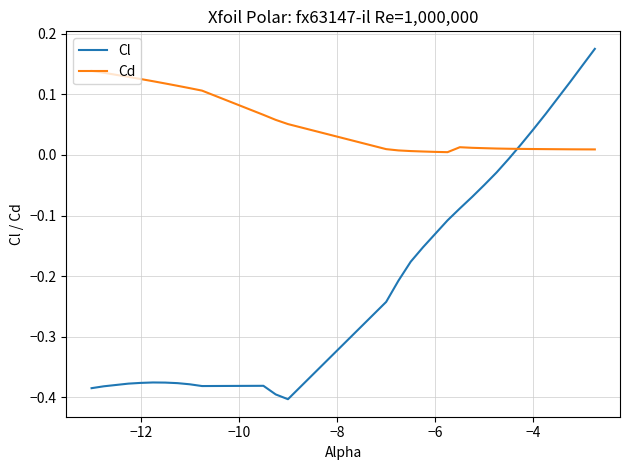

Which series has the largest range (max minus min)?

Cl